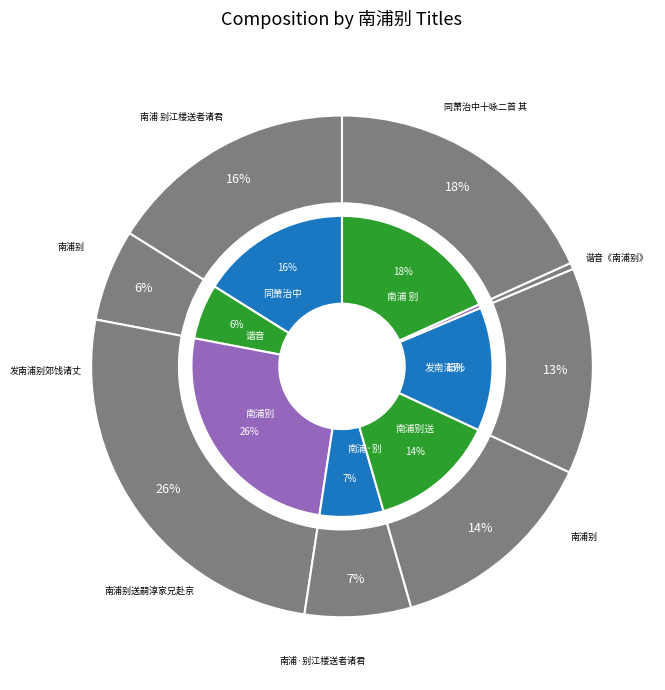

Count the number of slices in the pie.

8